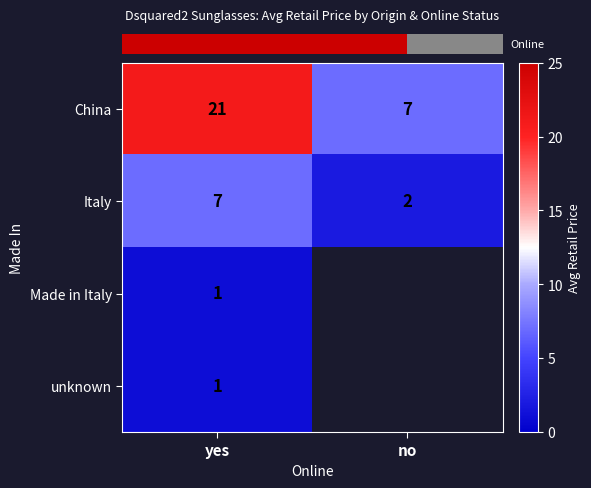

Count the number of data series in this chart.

4